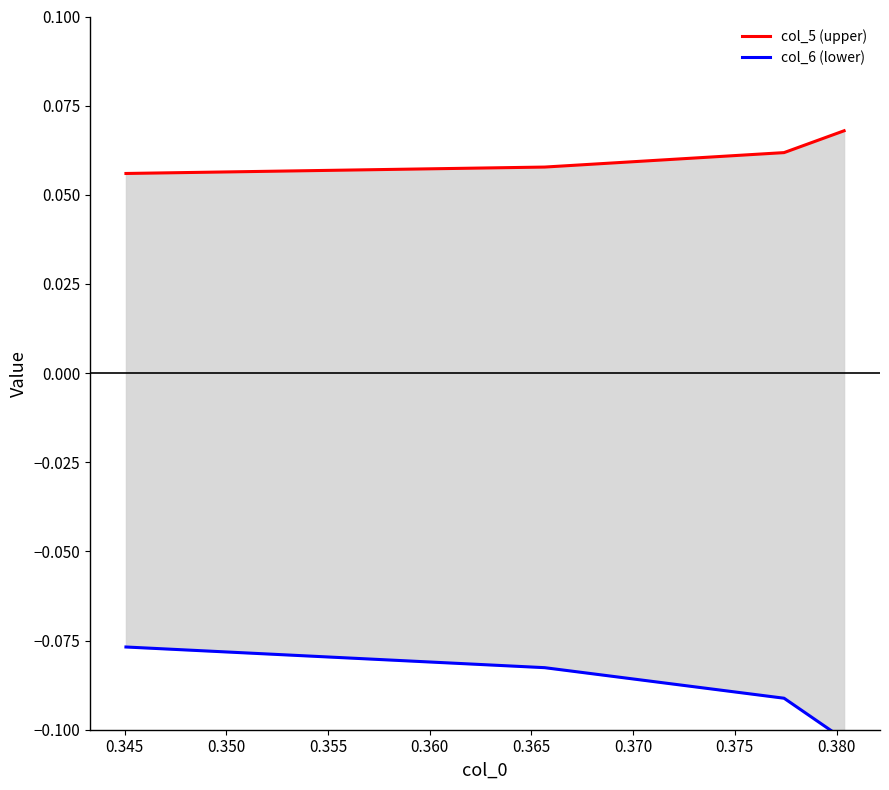

What is the sum of all col_5 (upper) values?

0.2